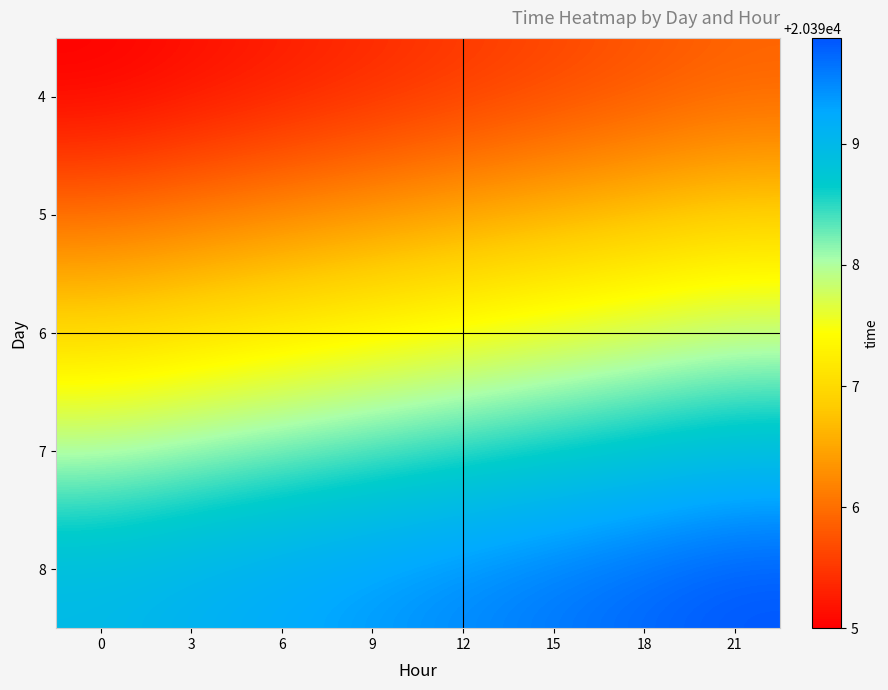

At how many categories does at least one series exceed 20398?

8